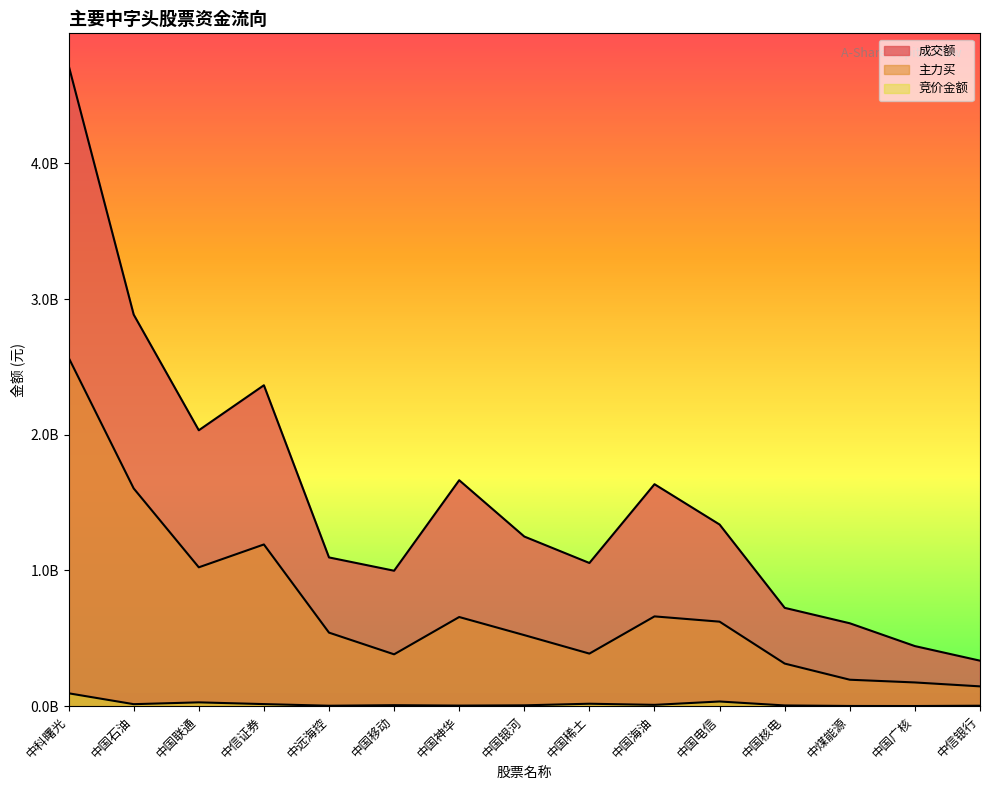

Which series has the largest total across all categories?

成交额